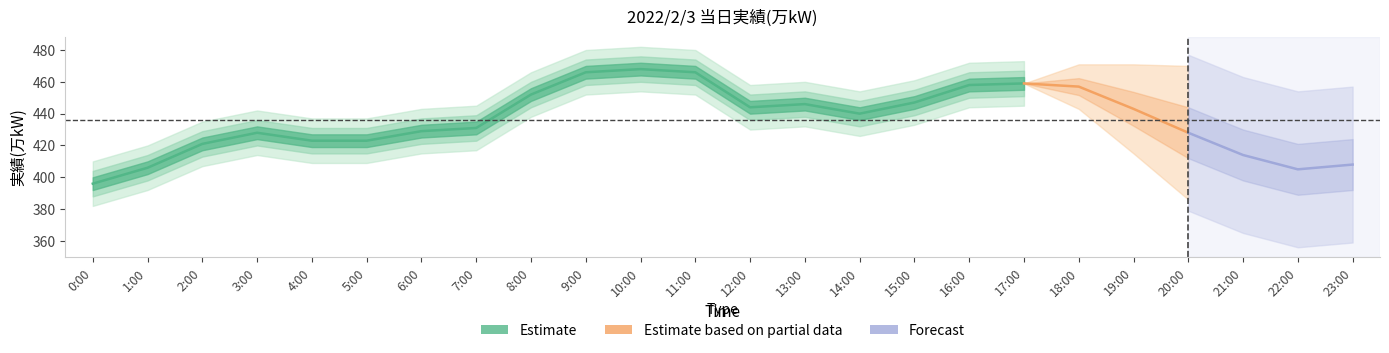

Reading right to left, list all the values displayed in this chart.

459	458	447	440	446	444	466	468	466	452	431	429	423	423	428	421	406	396